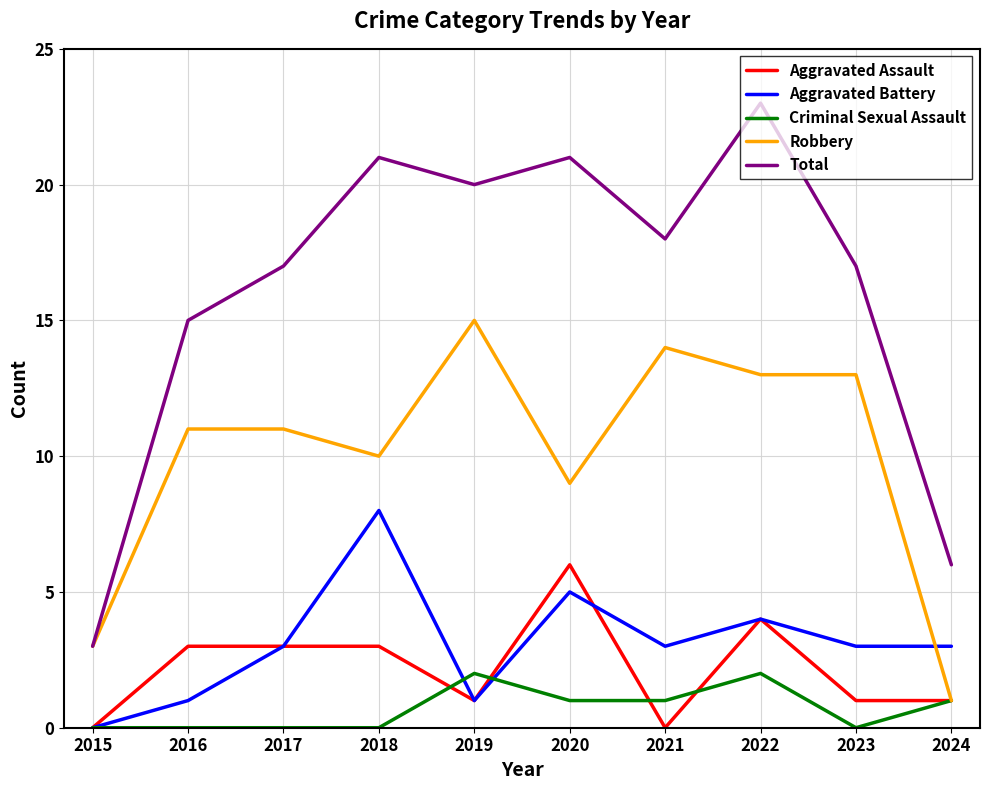

Reading left to right, list all the values displayed in this chart.

Aggravated Assault: 0	3	3	3	1	6	0	4	1	1
Aggravated Battery: 0	1	3	8	1	5	3	4	3	3
Criminal Sexual Assault: 0	0	0	0	2	1	1	2	0	1
Robbery: 3	11	11	10	15	9	14	13	13	1
Total: 3	15	17	21	20	21	18	23	17	6